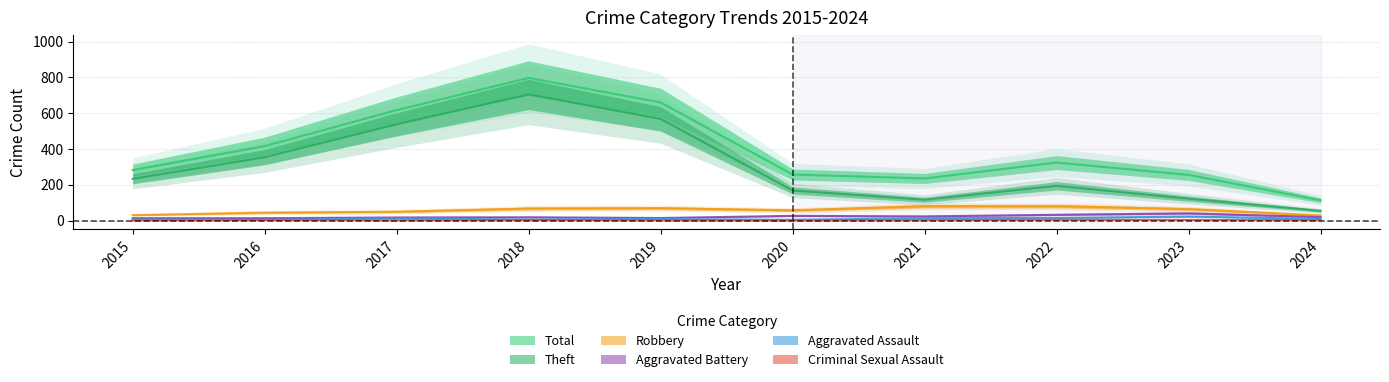

Is this an area chart (filled region under the line)?

No